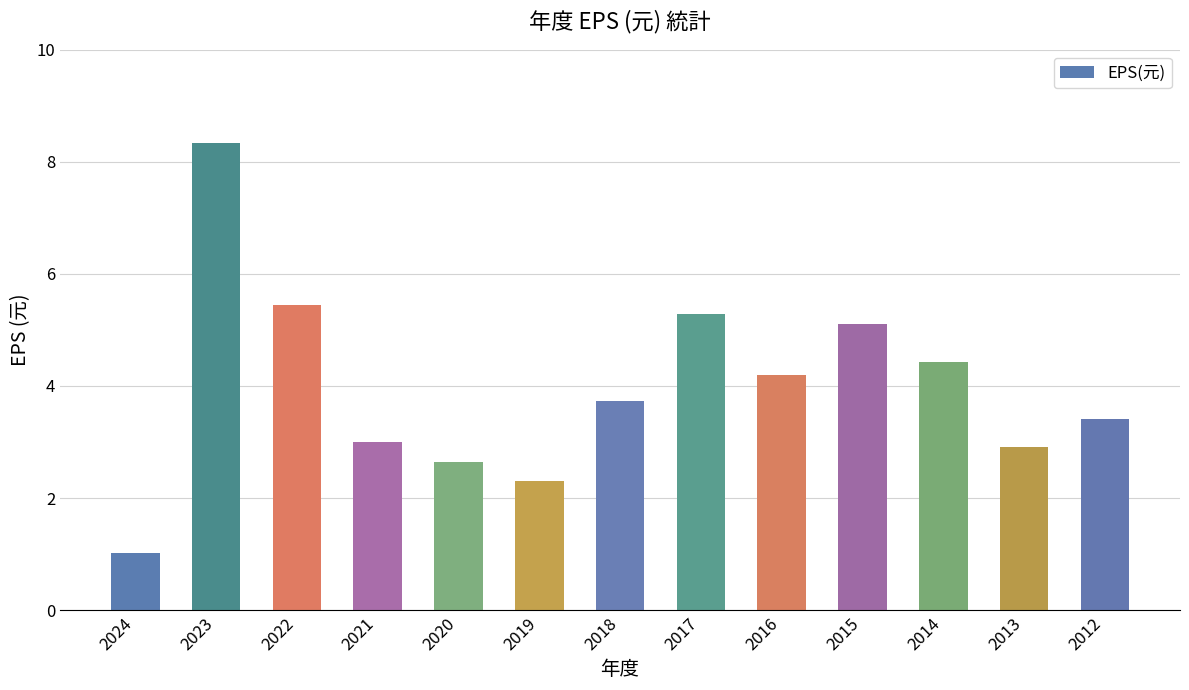

What is the approximate value at 2018?

3.7